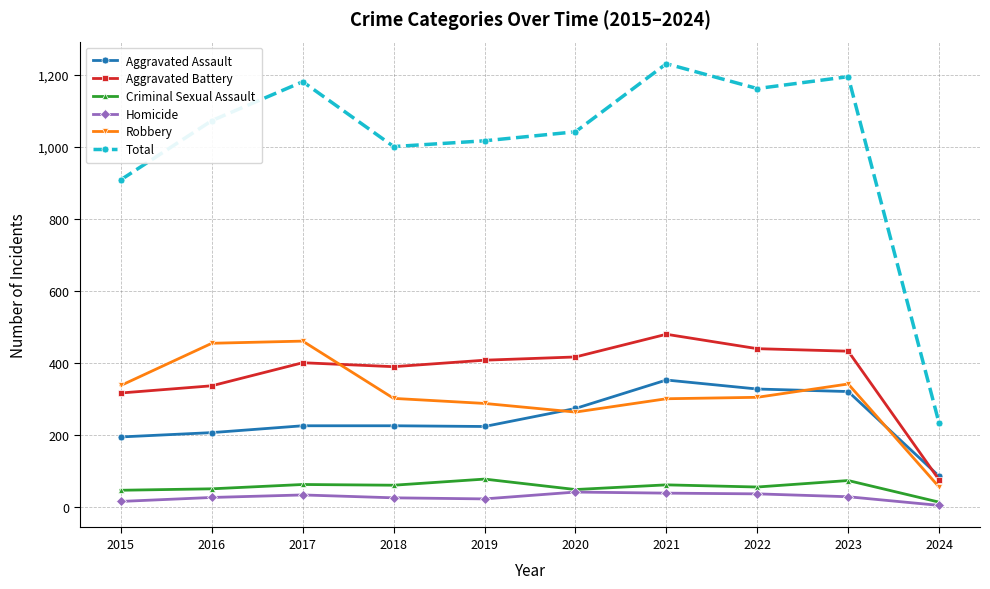

List the series in order of their peak value, highest first.

Total, Aggravated Battery, Robbery, Aggravated Assault, Criminal Sexual Assault, Homicide